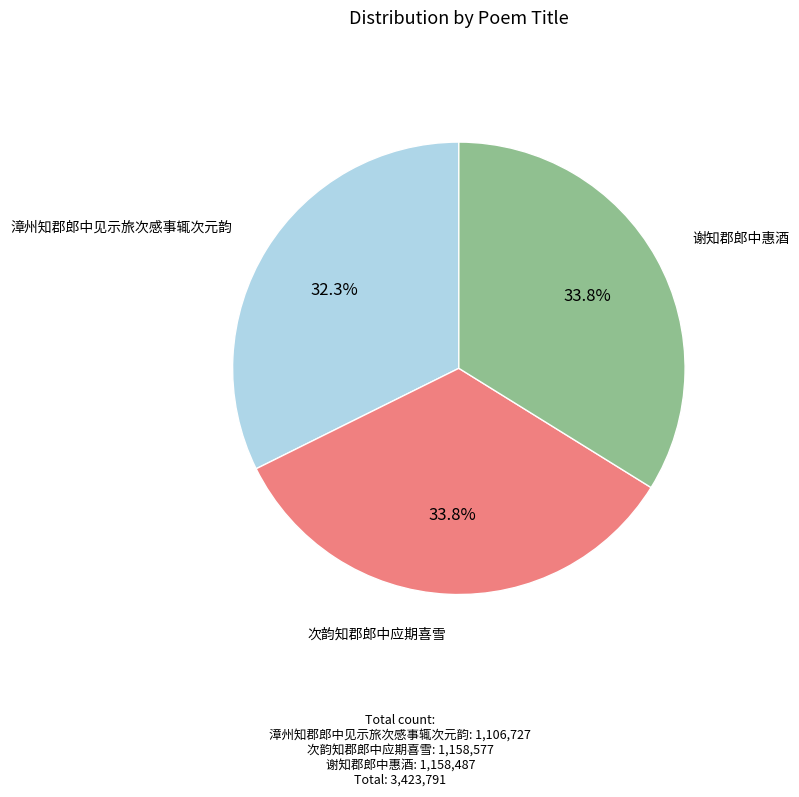

Does any single category account for the majority?

No